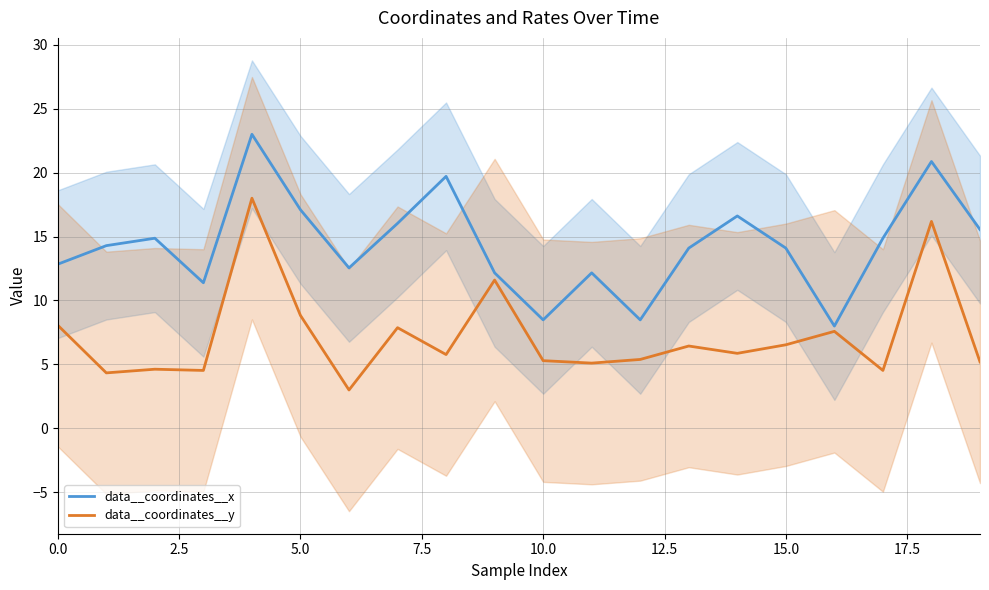

Count the number of categories in the chart.

20